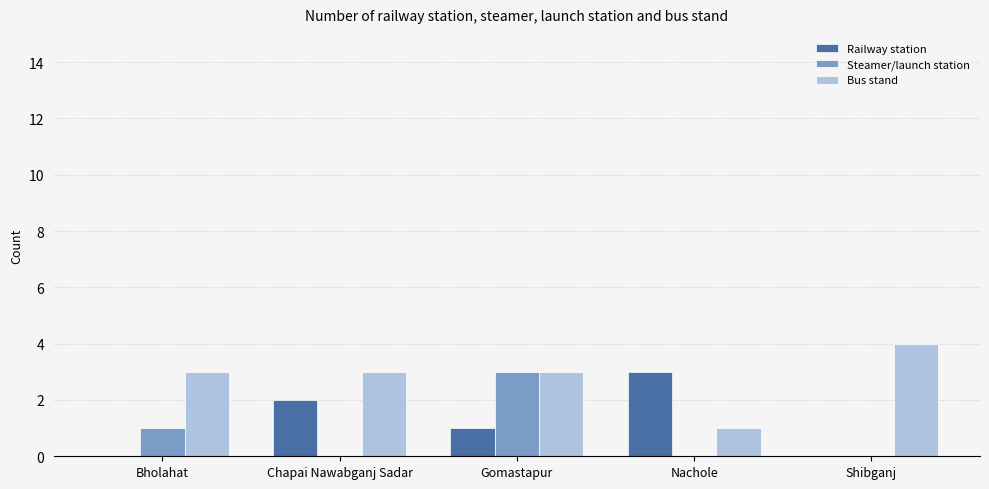

Is the value of Steamer/launch station at Gomastapur greater than the value of Railway station at Bholahat?

Yes